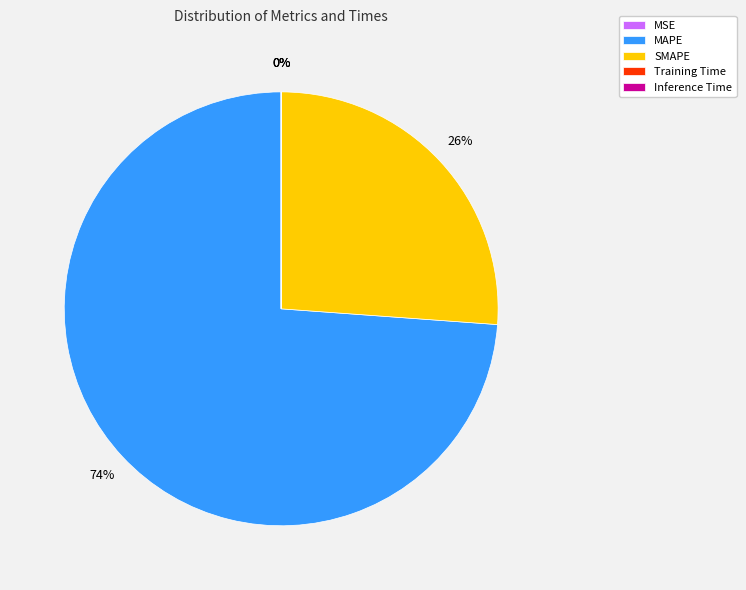

The MAPE slice represents 65% of the pie. True or false?

False